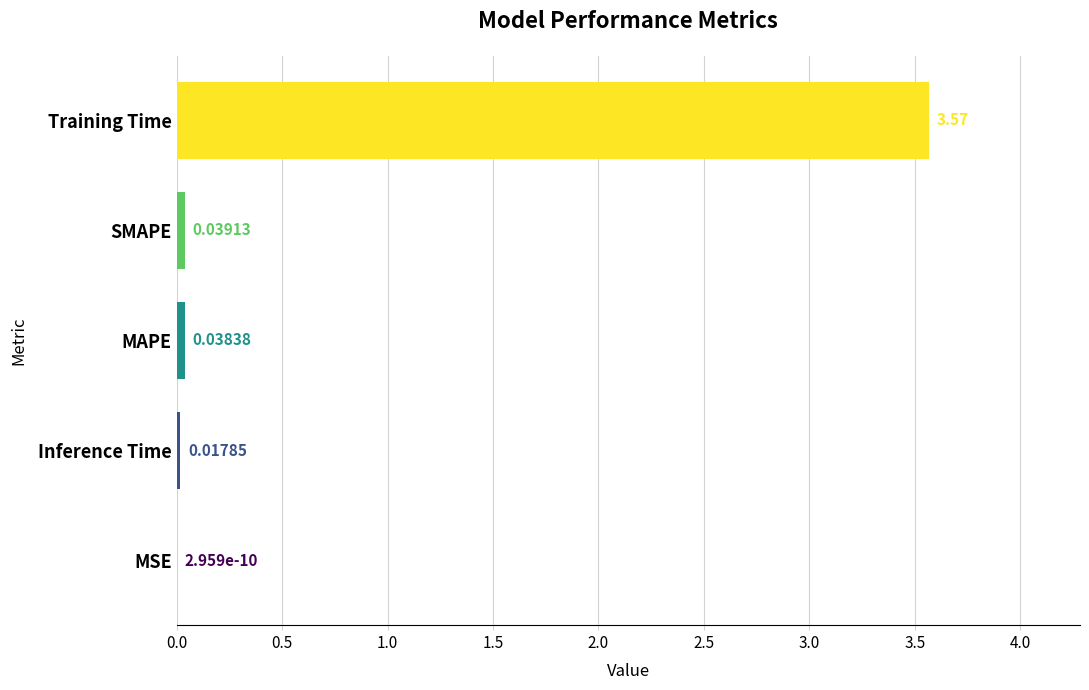

What is the change in value from MSE to Training Time?

+3.6